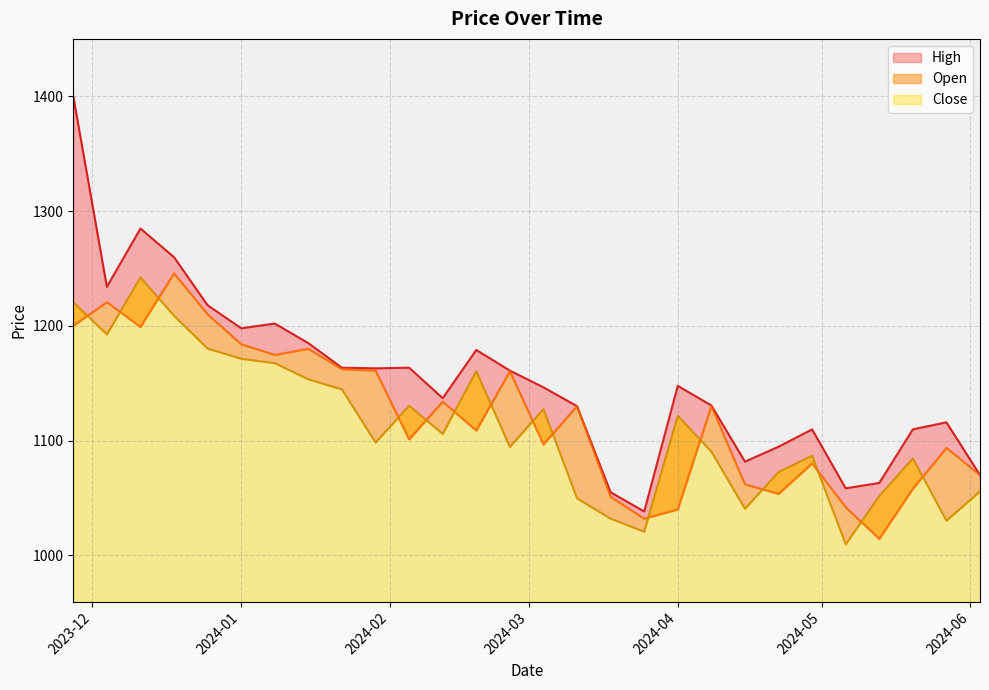

Reading right to left, transcribe all the data shown in this chart.

Open: 1070.0	1093.7	1058.0	1014.3	1042.0	1080.1	1053.6	1062.0	1130.1	1040.0	1032.0	1051.0	1130.0	1096.7	1160.5	1108.7	1134.0	1101.1	1161.0	1162.2	1180.0	1174.7	1184.0	1210.0	1245.7	1199.0	1220.6	1200.0
High: 1070.0	1115.9	1109.8	1063.1	1058.4	1109.8	1094.7	1081.7	1130.7	1147.8	1038.2	1055.0	1130.0	1146.4	1161.0	1179.0	1137.0	1163.6	1163.0	1163.5	1184.9	1202.0	1197.9	1217.9	1259.8	1284.8	1234.0	1400.0
Close: 1055.8	1030.2	1084.4	1051.7	1009.7	1086.8	1072.6	1040.7	1090.3	1121.7	1020.6	1032.0	1049.7	1127.4	1094.4	1160.5	1105.8	1130.3	1098.3	1144.6	1153.4	1167.4	1171.3	1180.2	1208.8	1242.2	1192.6	1220.6